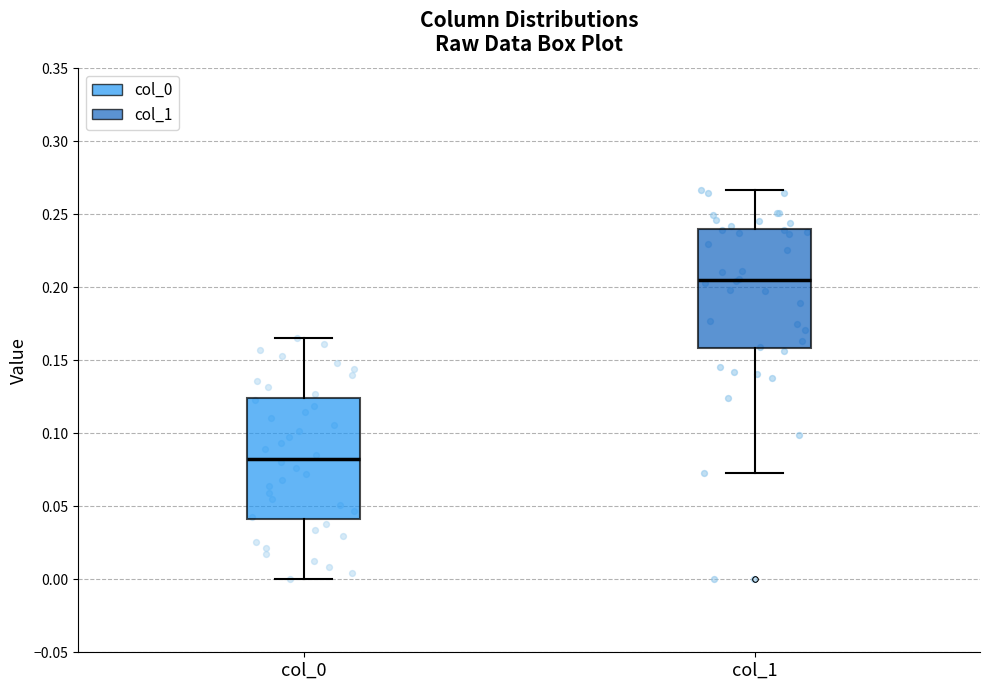

Where is the upper edge of the box for col_1 on the y-axis? The values are not printed on the chart, so give them approximately, as read against the axis.

0.240